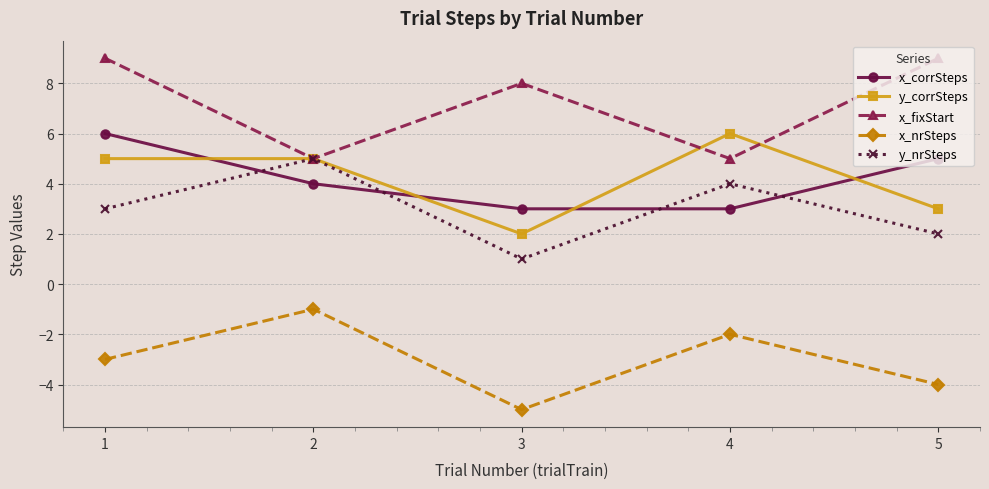

Where do x_corrSteps and y_nrSteps first cross each other?

1 and 2